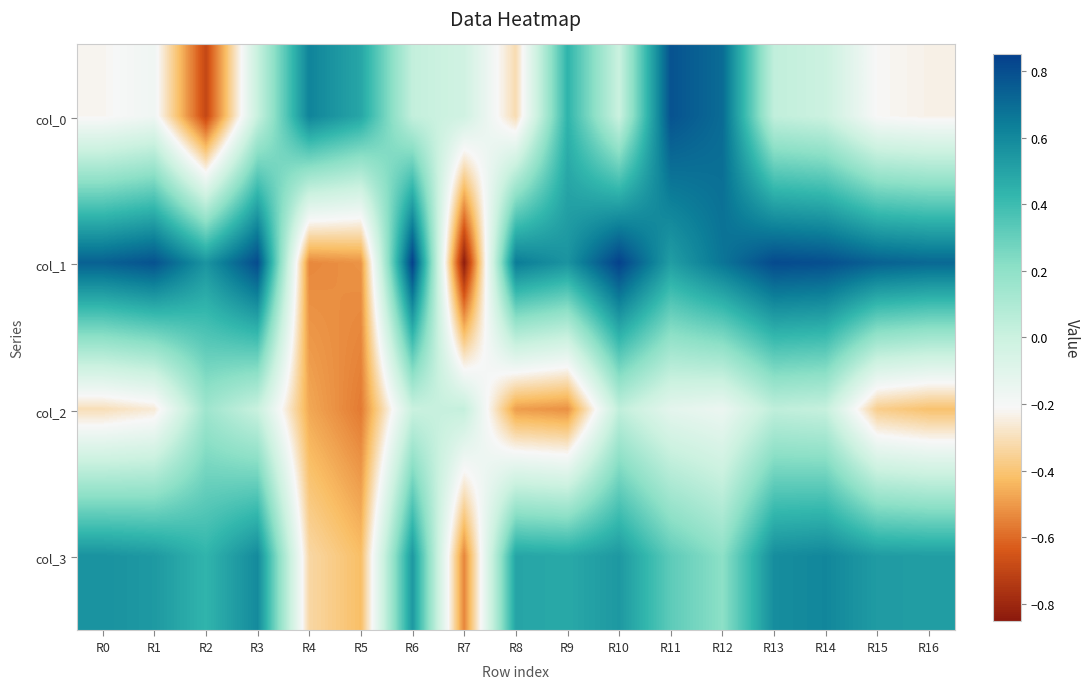

Reading left to right, list all the values displayed in this chart.

col_0: R0=-0.2	R1=-0.2	R2=-0.7	R3=0.0	R4=0.6	R5=0.5	R6=0.0	R7=-0.0	R8=-0.3	R9=0.4	R10=0.0	R11=0.8	R12=0.7	R13=0.0	R14=-0.0	R15=-0.2	R16=-0.2
col_1: R0=0.7	R1=0.8	R2=0.6	R3=0.8	R4=-0.5	R5=-0.5	R6=0.8	R7=-0.8	R8=0.6	R9=0.6	R10=0.8	R11=0.5	R12=0.7	R13=0.8	R14=0.8	R15=0.7	R16=0.7
col_2: R0=-0.3	R1=-0.3	R2=0.2	R3=0.0	R4=-0.5	R5=-0.6	R6=0.0	R7=0.0	R8=-0.5	R9=-0.5	R10=0.0	R11=-0.1	R12=-0.2	R13=0.0	R14=0.0	R15=-0.4	R16=-0.4
col_3: R0=0.6	R1=0.5	R2=0.4	R3=0.6	R4=-0.3	R5=-0.4	R6=0.5	R7=-0.5	R8=0.5	R9=0.5	R10=0.5	R11=0.3	R12=0.2	R13=0.6	R14=0.6	R15=0.5	R16=0.5